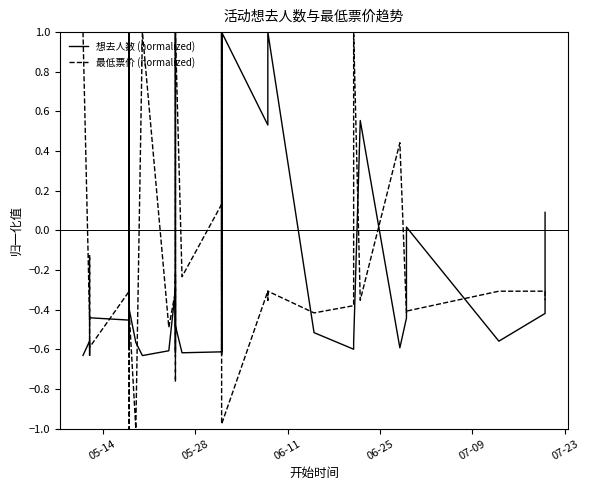

Reading left to right, what are all the values shown in this chart?

想去人数 (normalized): -0.6	-0.6	-0.6	-0.6	-0.6	-0.4	-0.5	-0.6	-0.4	1.0	-0.6	1.0	-0.4	-0.6	-0.6	-0.6	-0.3	-0.6	-0.6	1.0	0.4	-0.5	-0.6	-0.6	1.0	-0.6	1.0	0.5	1.0	1.0	-0.5	-0.6	-0.6	0.6	-0.6	-0.4	0.0	-0.6	-0.4	0.1
最低票价 (normalized): 1.0	-0.5	-0.3	-0.1	-0.1	-0.6	-0.3	1.0	-0.5	-0.4	-1.0	-0.4	-0.4	-1.0	1.0	-0.5	-0.3	-0.2	-0.2	-0.8	-0.5	1.0	-0.2	0.1	-0.3	1.0	-1.0	-0.3	-0.4	-0.3	-0.4	-0.4	1.0	-0.4	0.4	-0.4	-0.4	-0.3	-0.3	-0.4